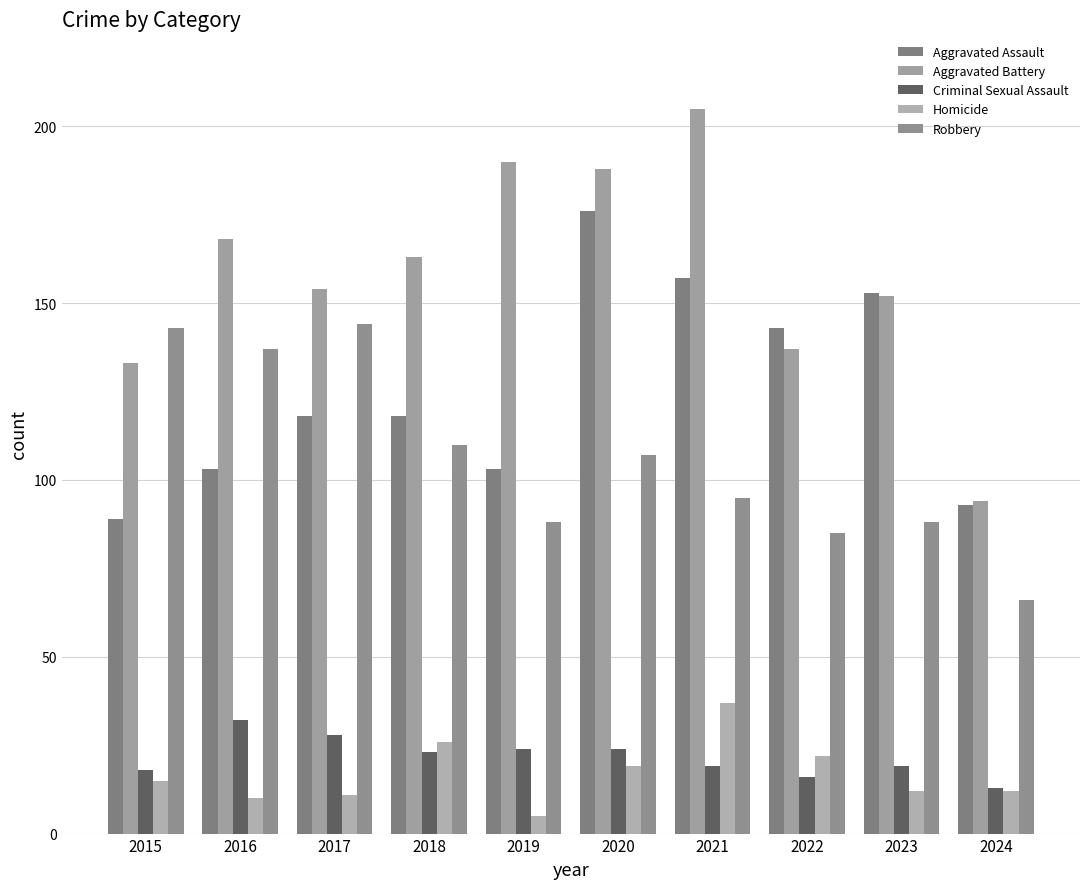

At 2020, list the series in order from largest to smallest.

Aggravated Battery, Aggravated Assault, Robbery, Criminal Sexual Assault, Homicide